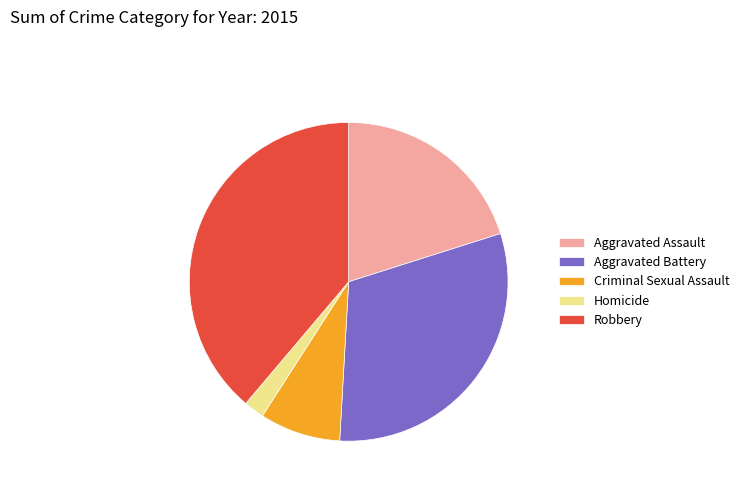

Approximately how many times larger is the value at Aggravated Assault compared to Criminal Sexual Assault?

2.5